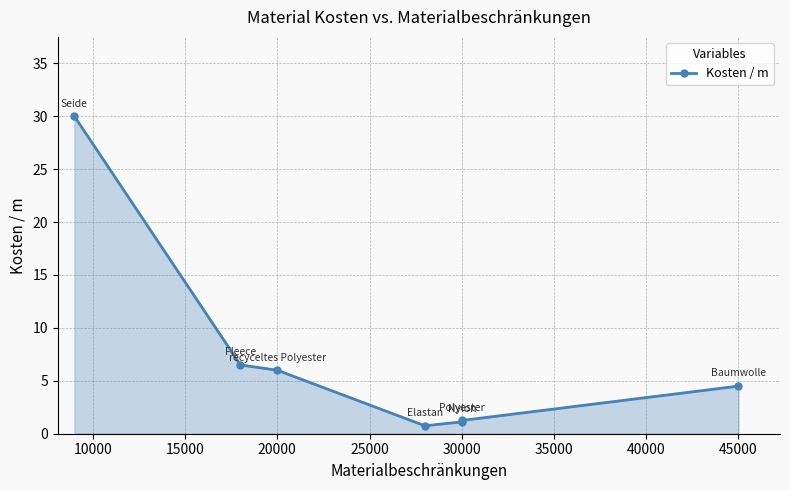

Does the chart display data point markers on the line(s)?

Yes